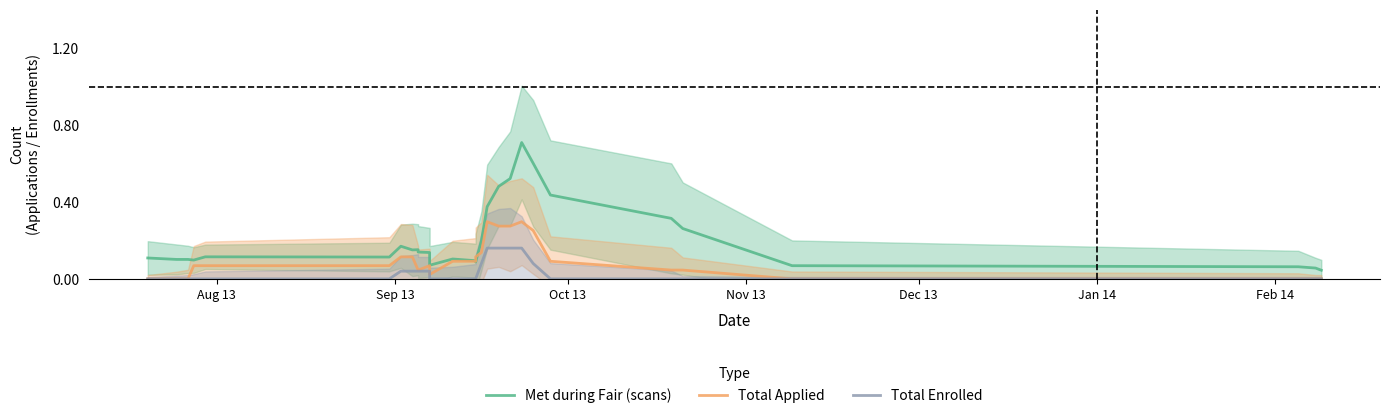

What position from the right is Nov 13?

25